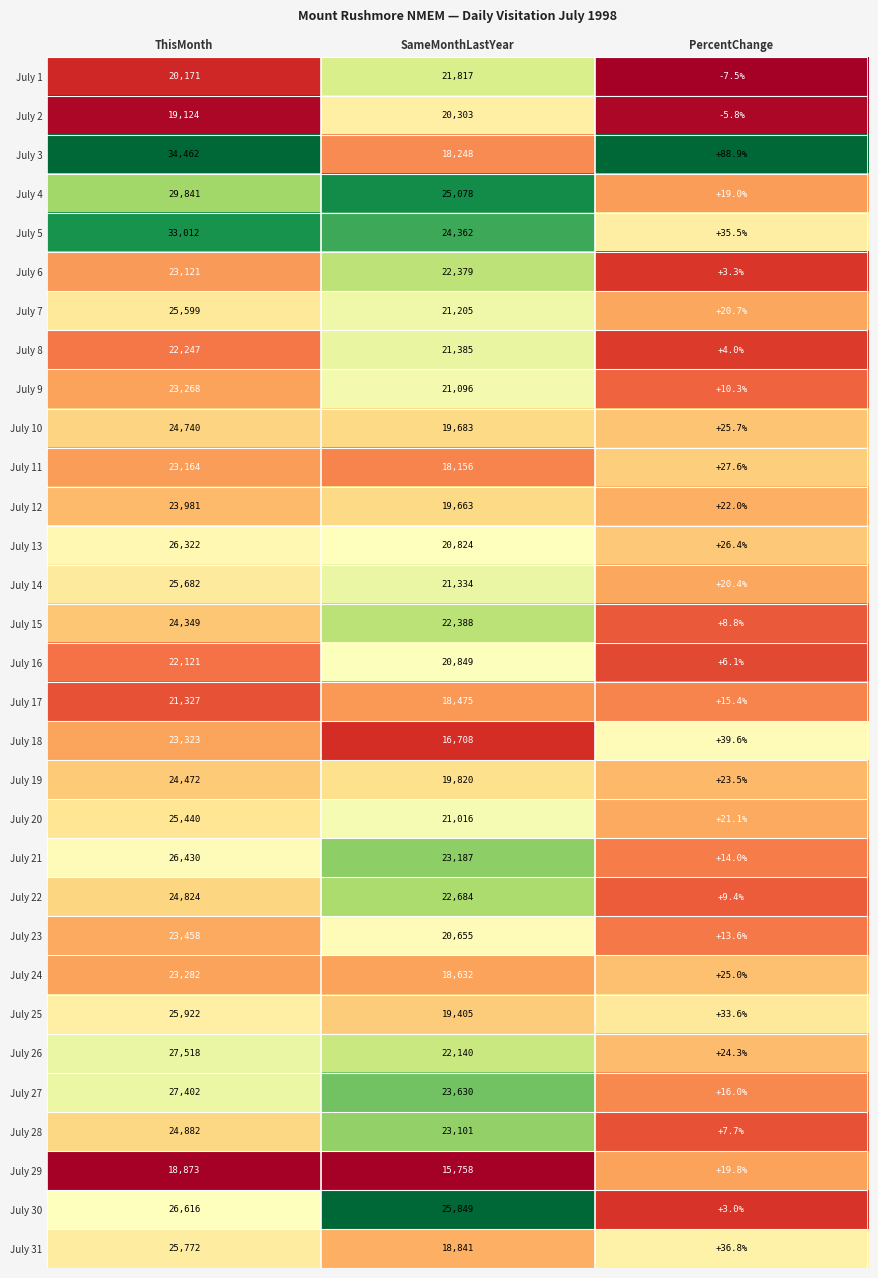

Which category has the lowest value across all series?

PercentChange